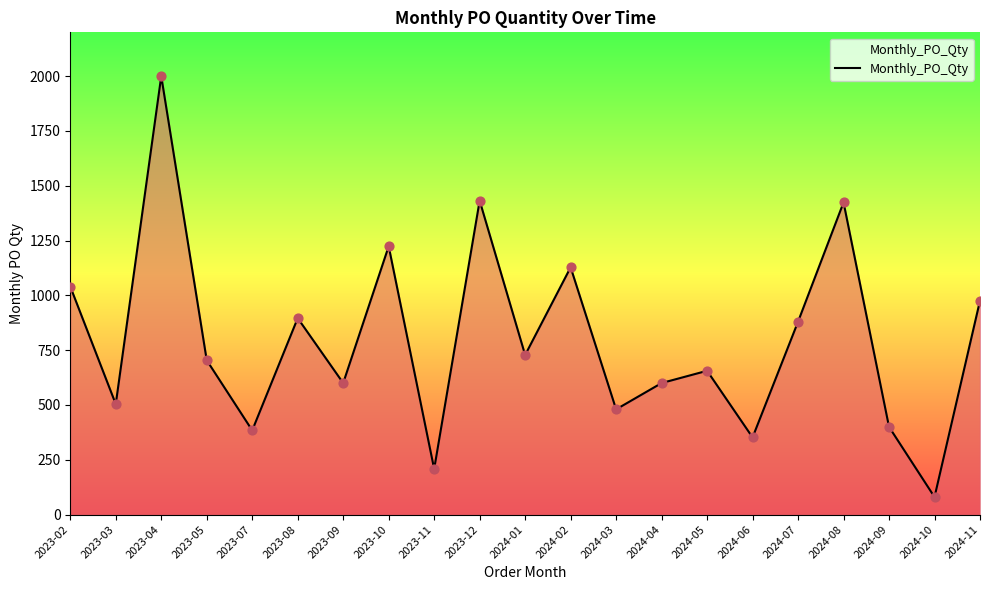

What is the change in value from 2023-05 to 2024-03?

-224